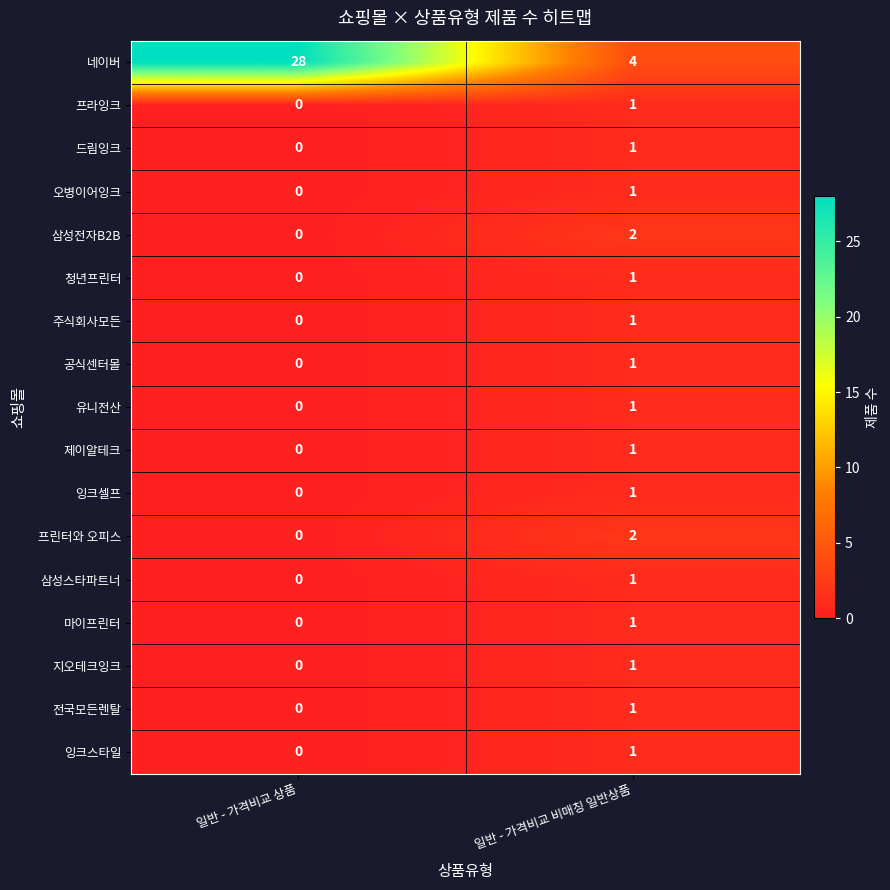

Which label corresponds to the smallest value in the chart?

일반 - 가격비교 상품